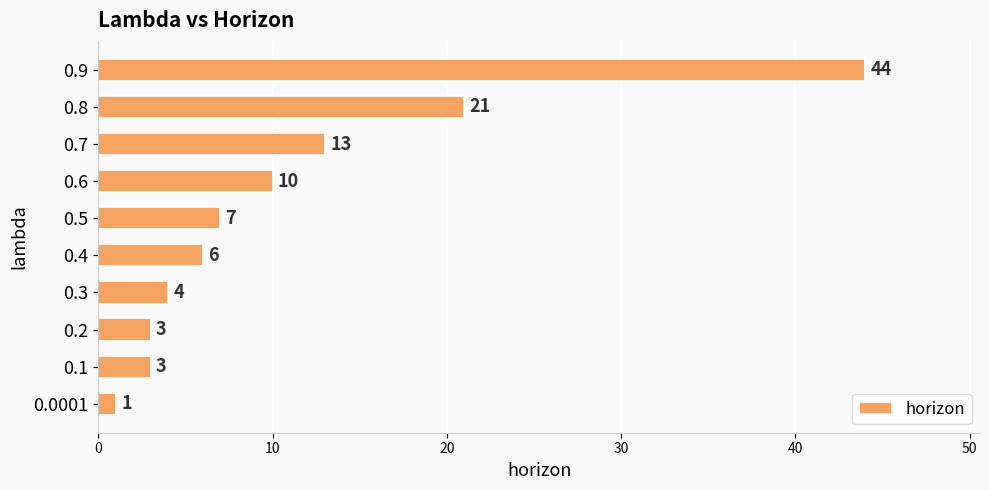

What value does the data have at 0.5, to the nearest 10?

10